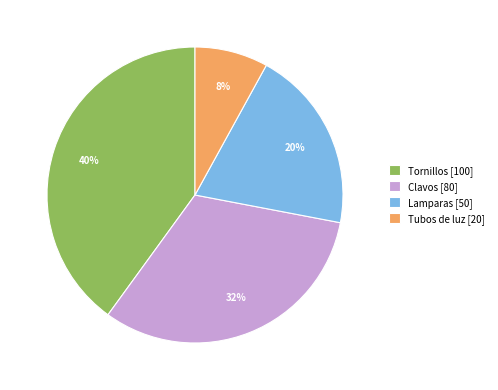

Count the number of slices in the pie.

4